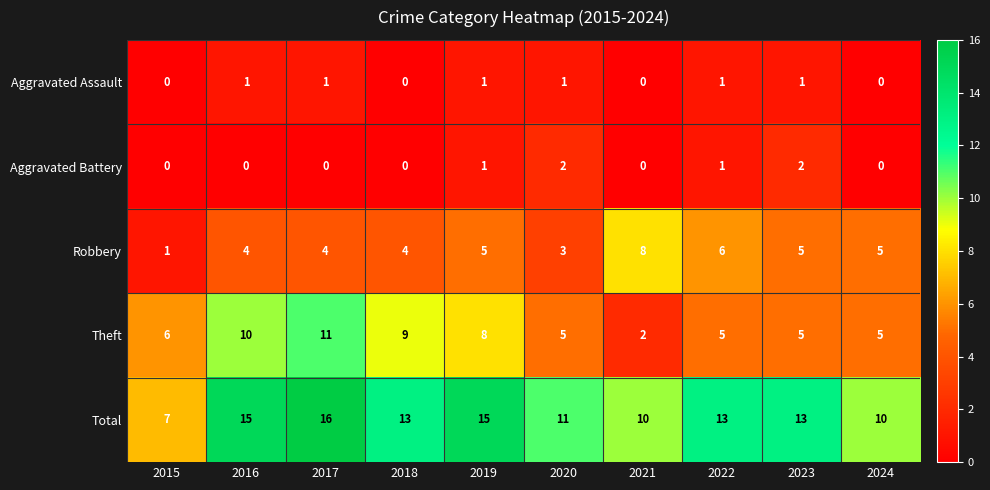

Rank the series by their maximum value, from highest to lowest.

Total, Theft, Robbery, Aggravated Battery, Aggravated Assault